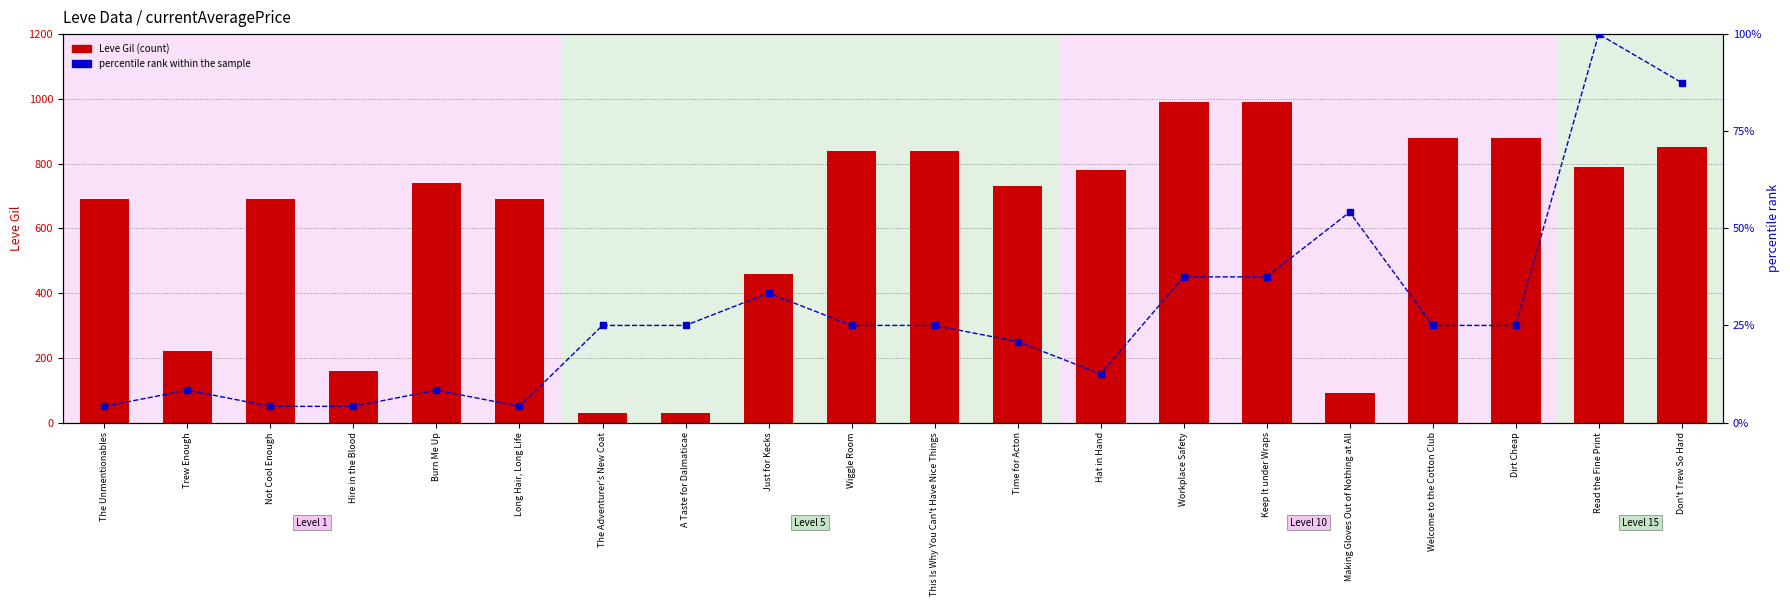

List the series in order of their peak value, highest first.

Leve Gil, percentile rank within the sample